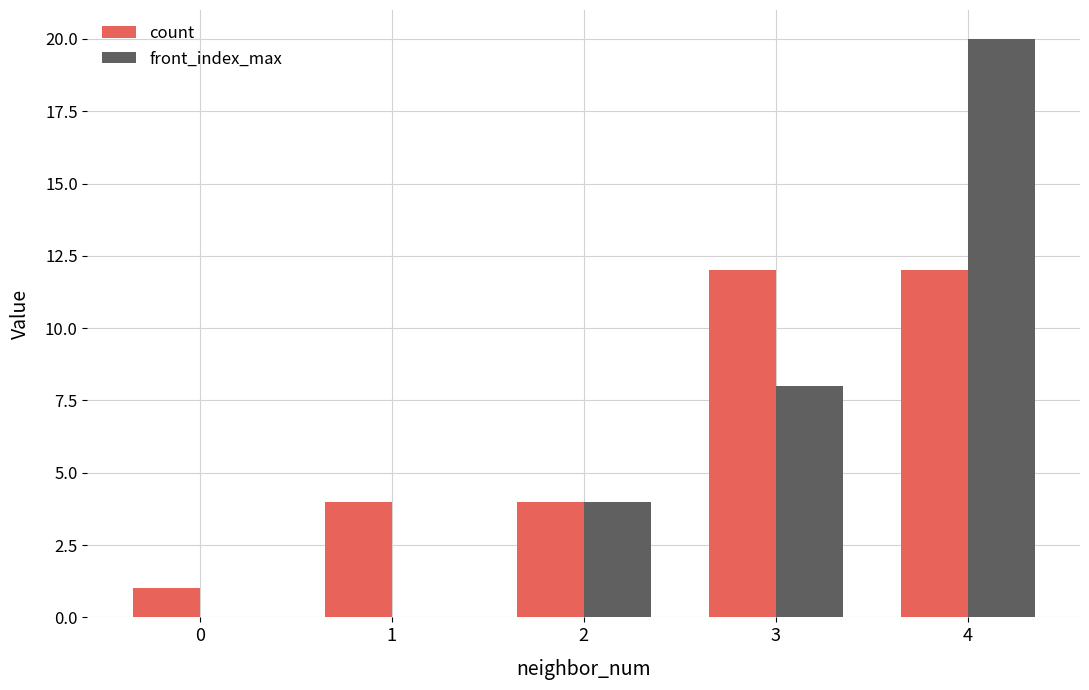

Is the value of count at 2 greater than the value of front_index_max at 1?

Yes